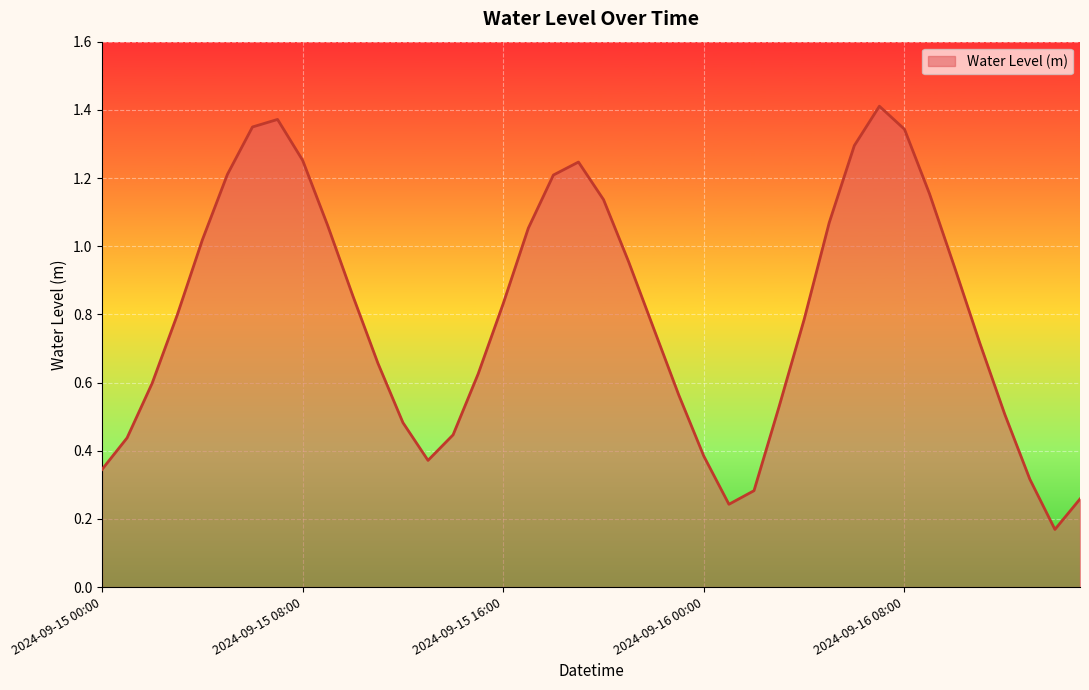

What is the difference between the second highest and second lowest values?

1.1